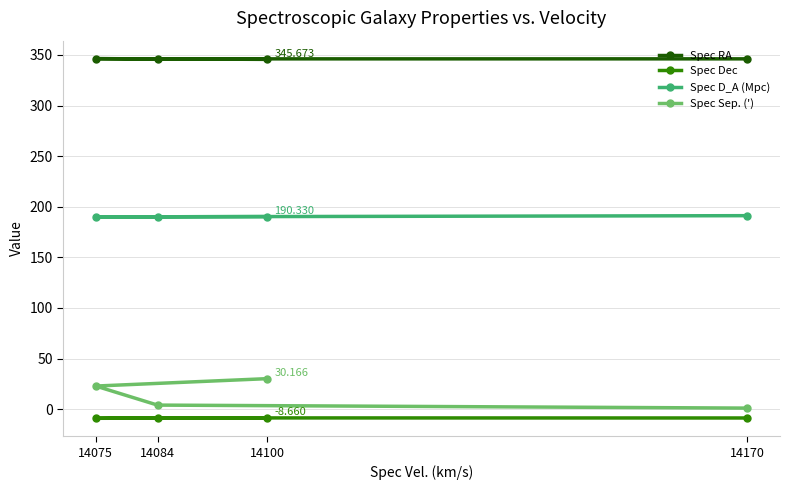

Reading left to right, what are all the values shown in this chart?

Spec RA: 14170=346.2	14084=346.2	14075=346.4	14100=345.7
Spec Dec: 14170=-8.7	14084=-8.6	14075=-9.0	14100=-8.7
Spec D_A (Mpc): 14170=191.2	14084=190.1	14075=190.0	14100=190.3
Spec Sep. ('): 14170=1.1	14084=4.0	14075=22.9	14100=30.2